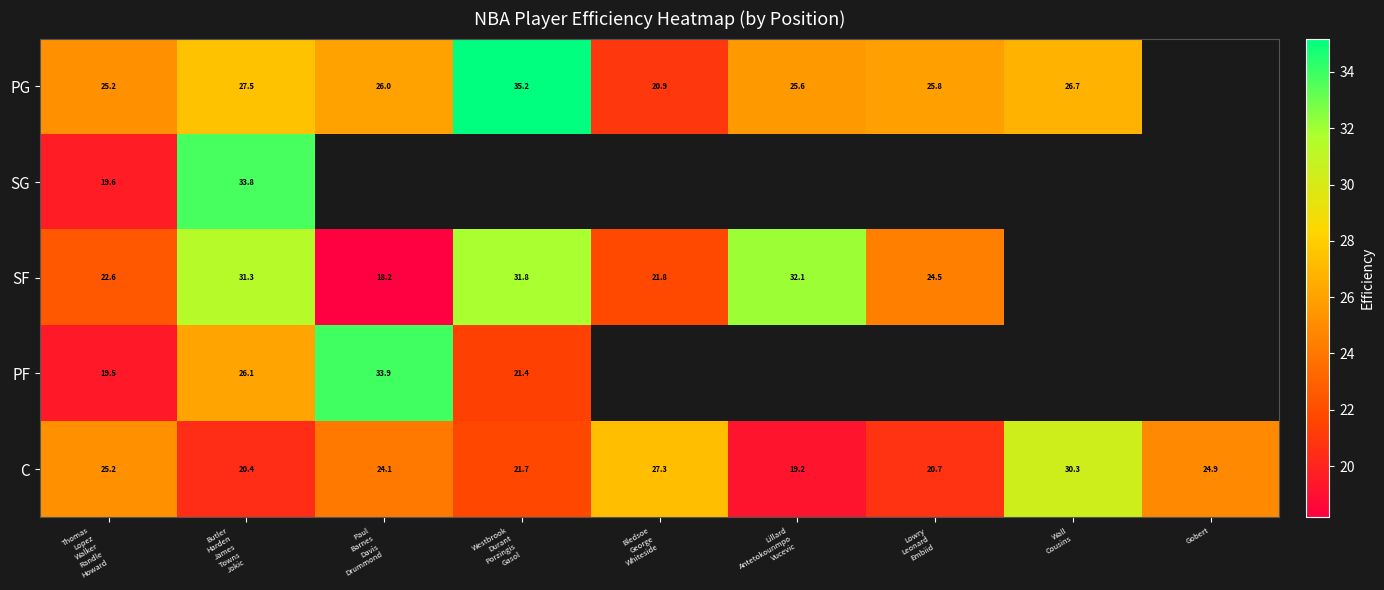

How many data points in SF are above 31?

3